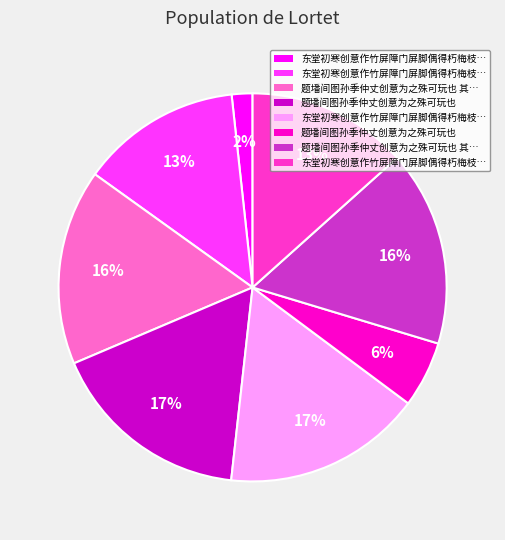

To the nearest percent, what is the average slice percentage?

12%